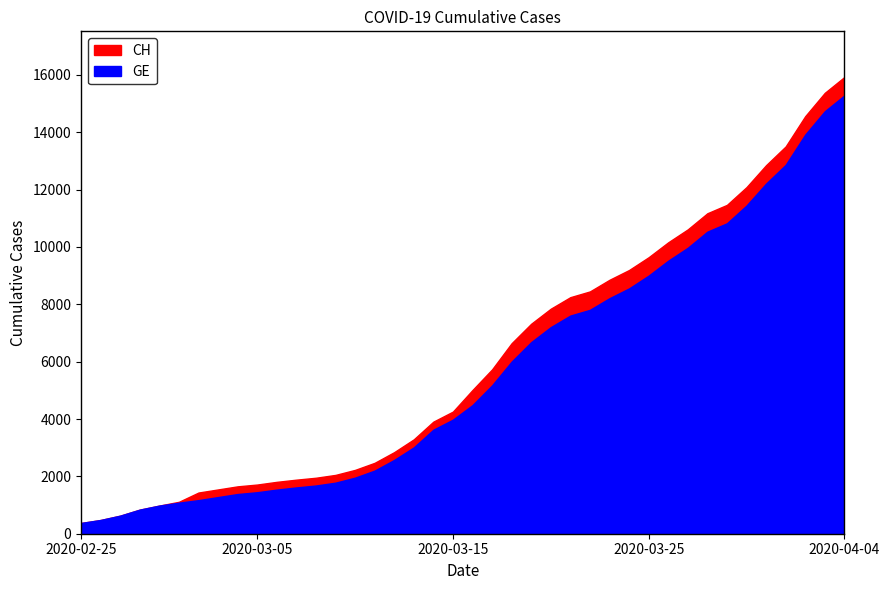

List the series in order of their peak value, lowest first.

GE, CH